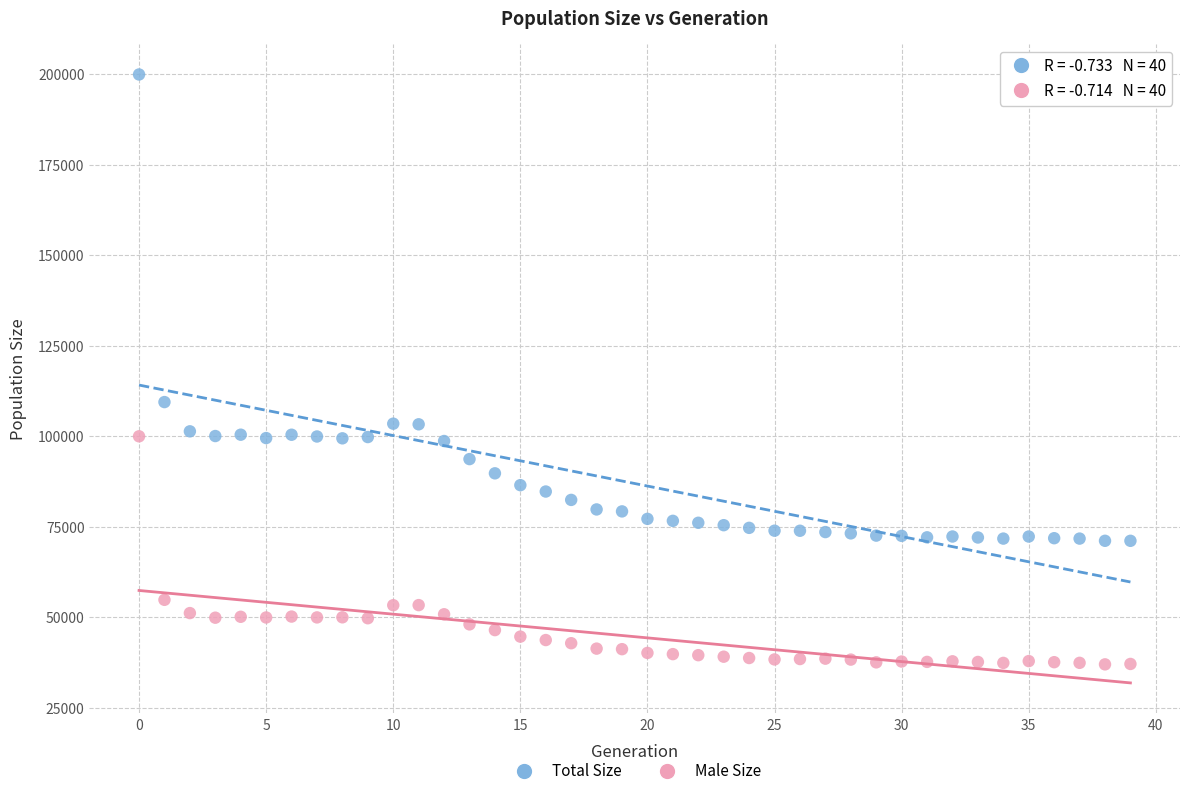

What are all the series names shown in the legend?

Total Size, Male Size